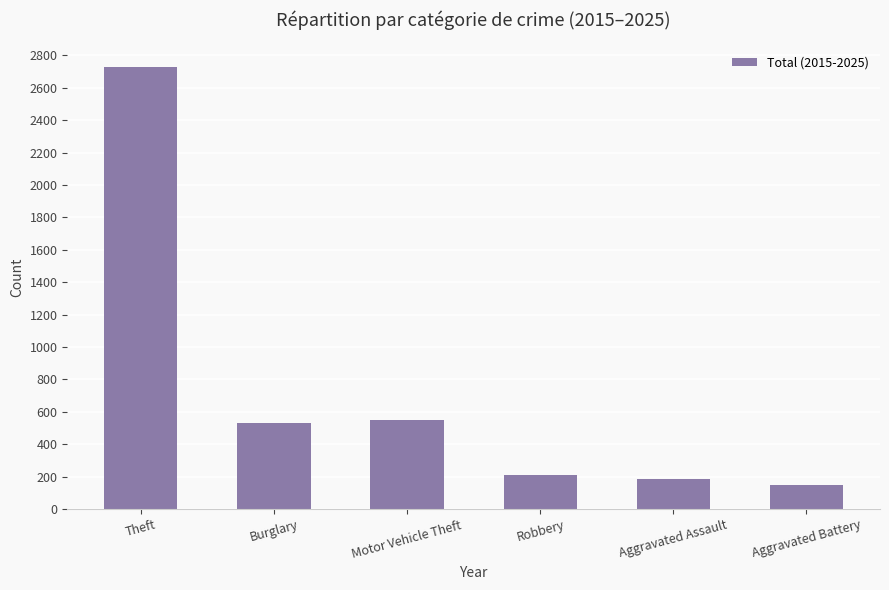

The chart shows a value of 529 at Burglary. True or false?

True